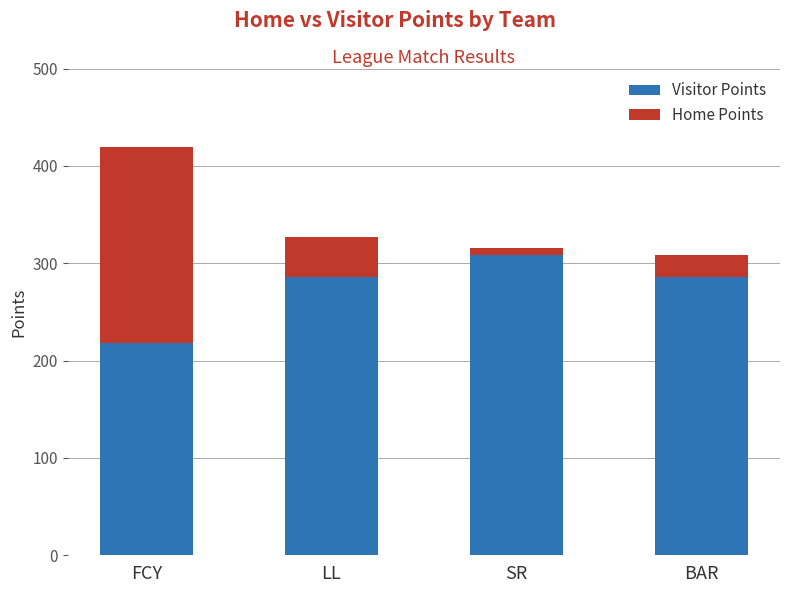

How many values in the Home Points series exceed 41?

1